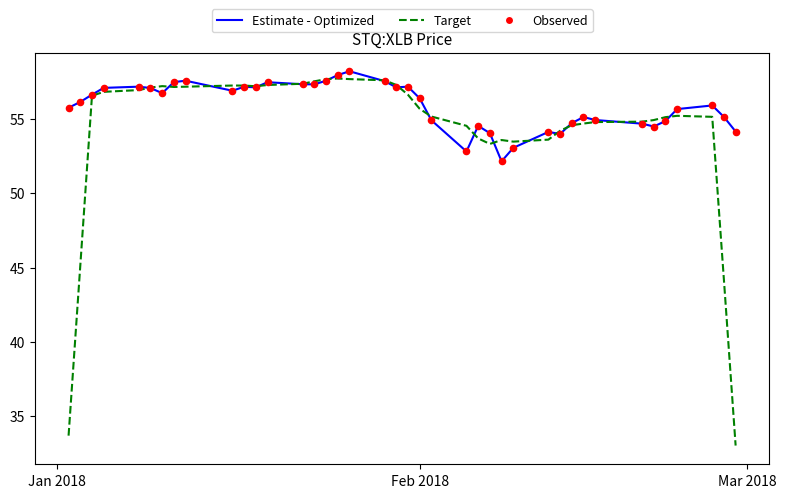

Which series has the largest range (max minus min)?

Target